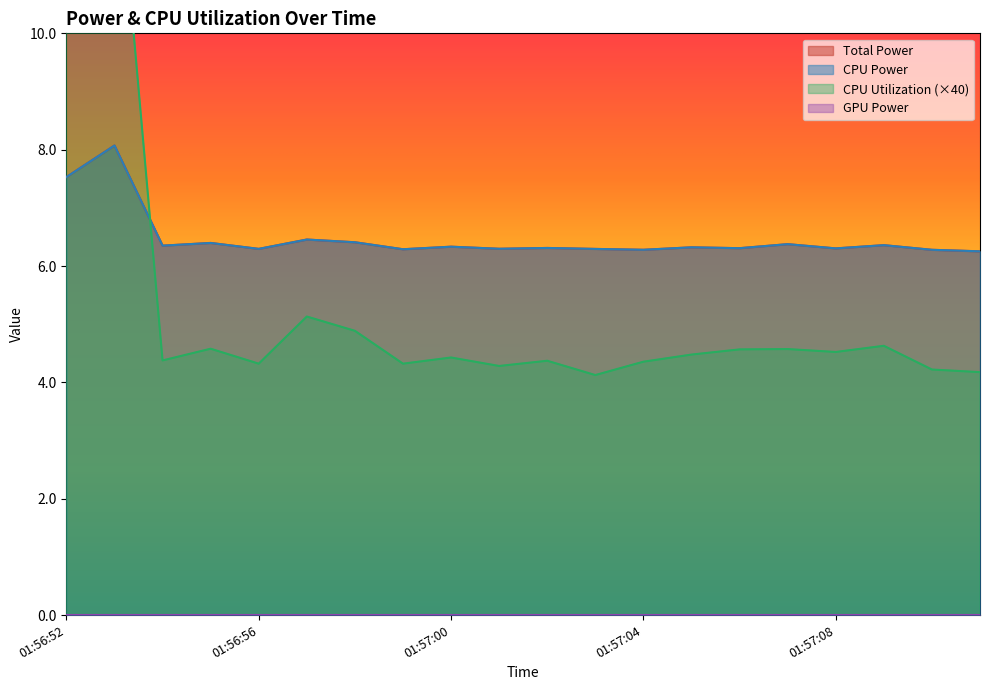

What position from the right is 01:57:02?

10